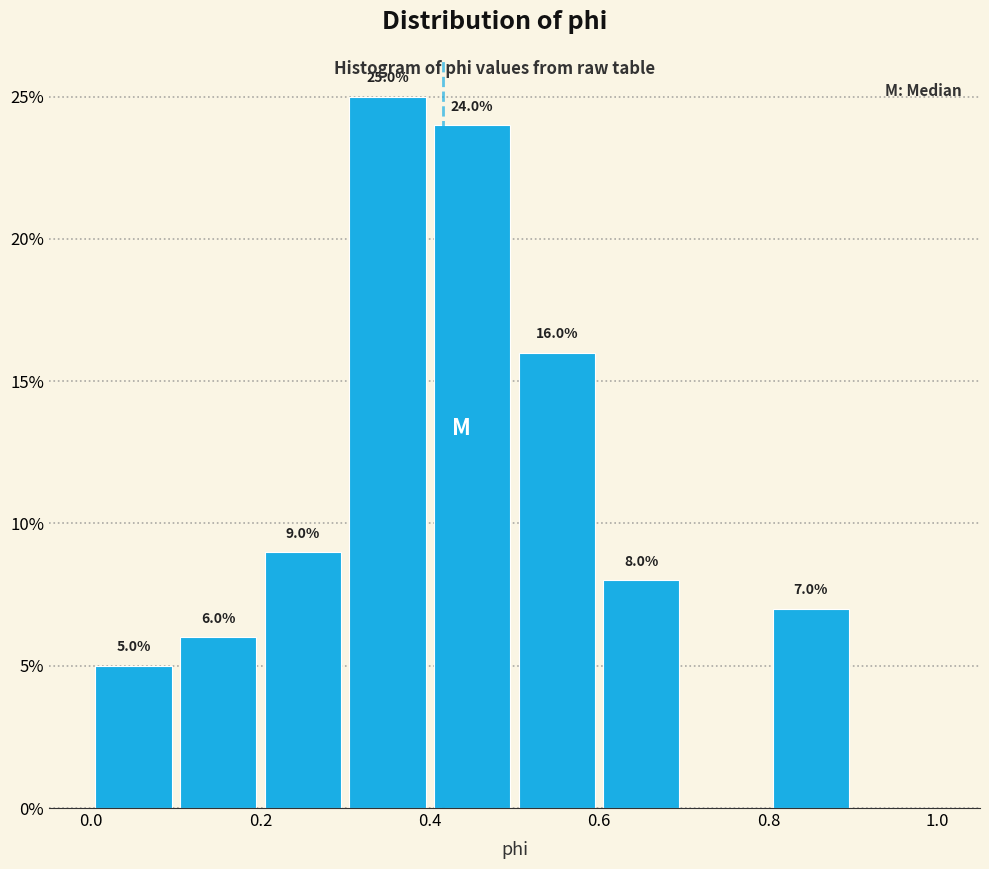

Over which range of the x-axis is the bar tallest?

0.3 to 0.4